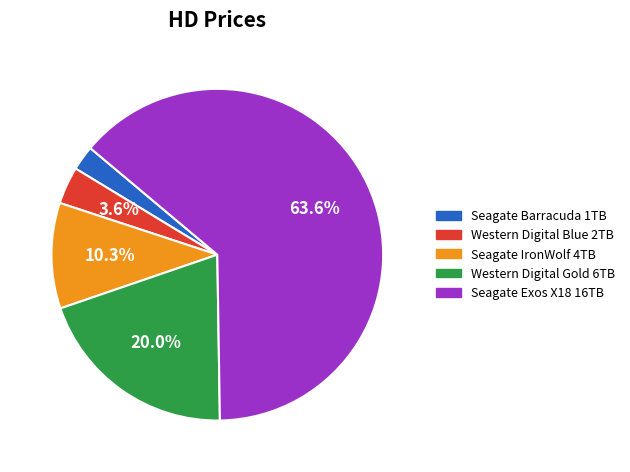

To the nearest percent, what percentage of the pie is Seagate Barracuda 1TB?

2%